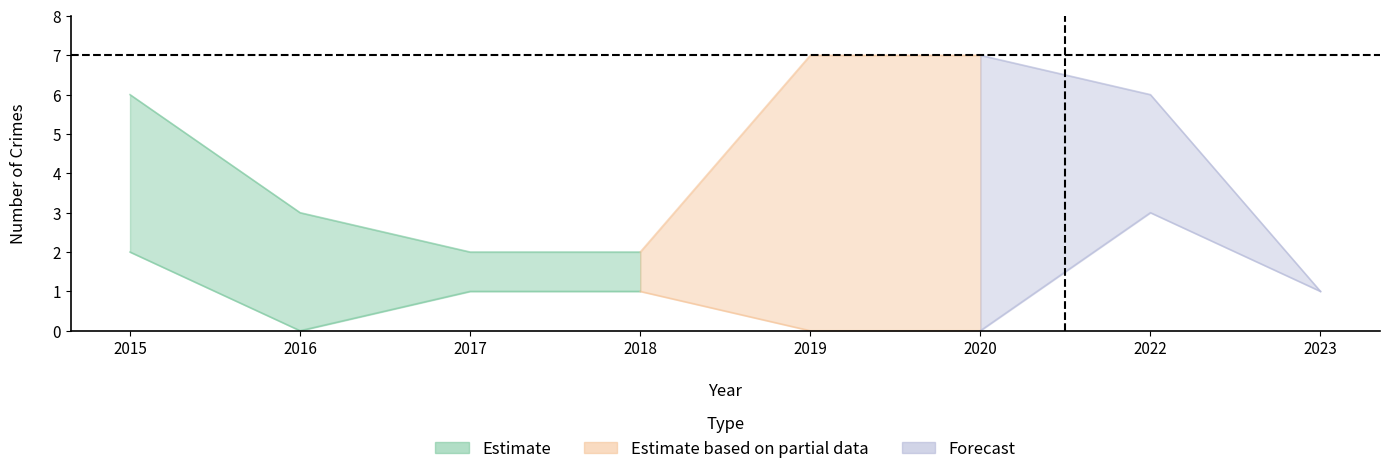

True or false: Robbery has more than 1 points higher than both neighbors.

False